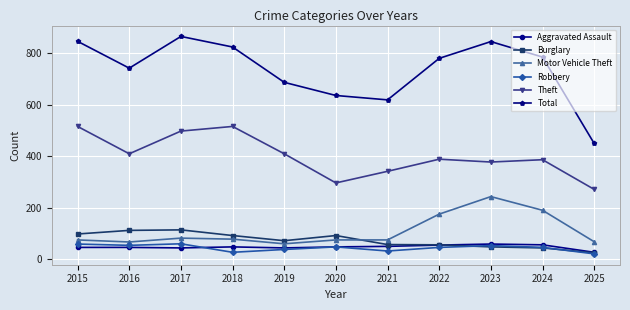

Which series has the largest range (max minus min)?

Total